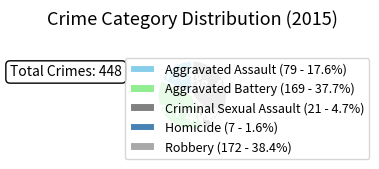

The Aggravated Assault slice represents 18% of the pie. True or false?

True